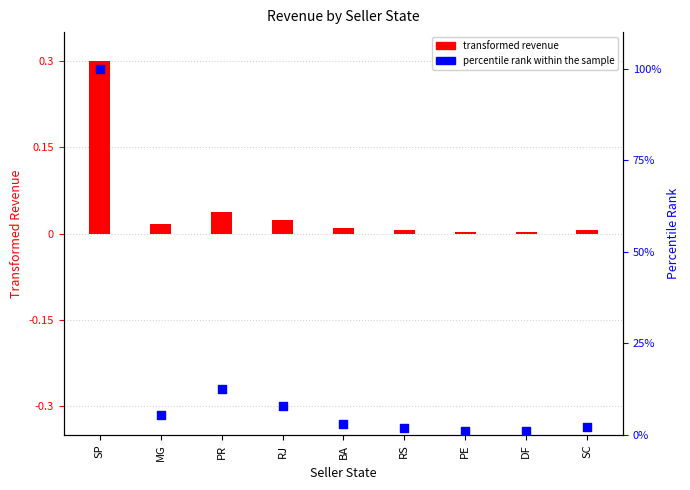

Which series contains the highest Y value?

percentile rank within the sample